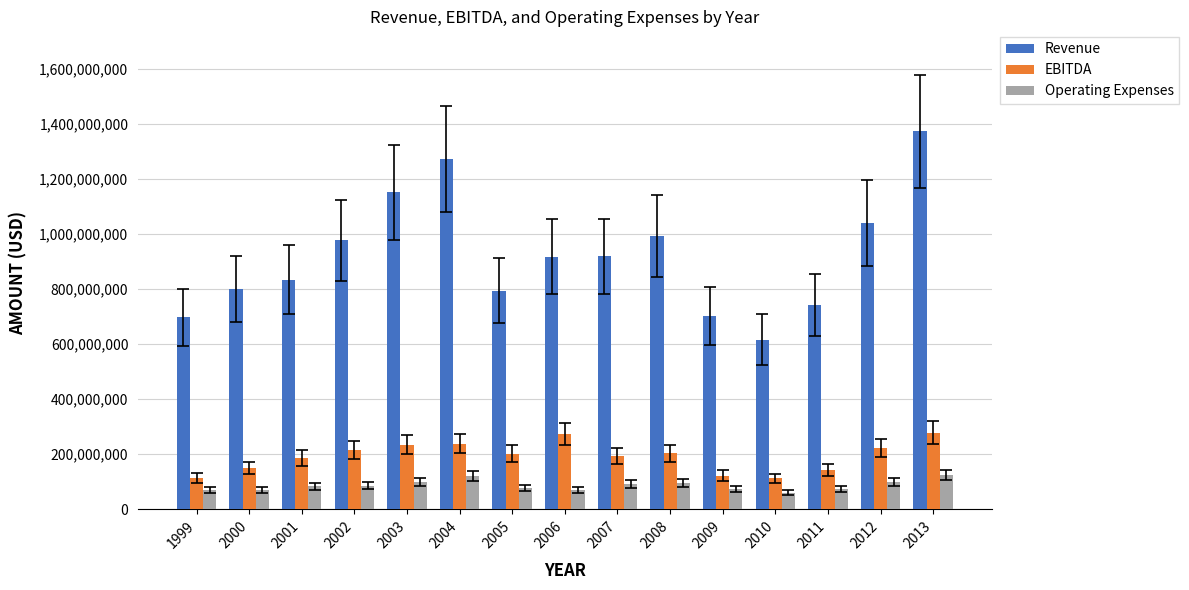

Which series has the largest range (max minus min)?

Revenue